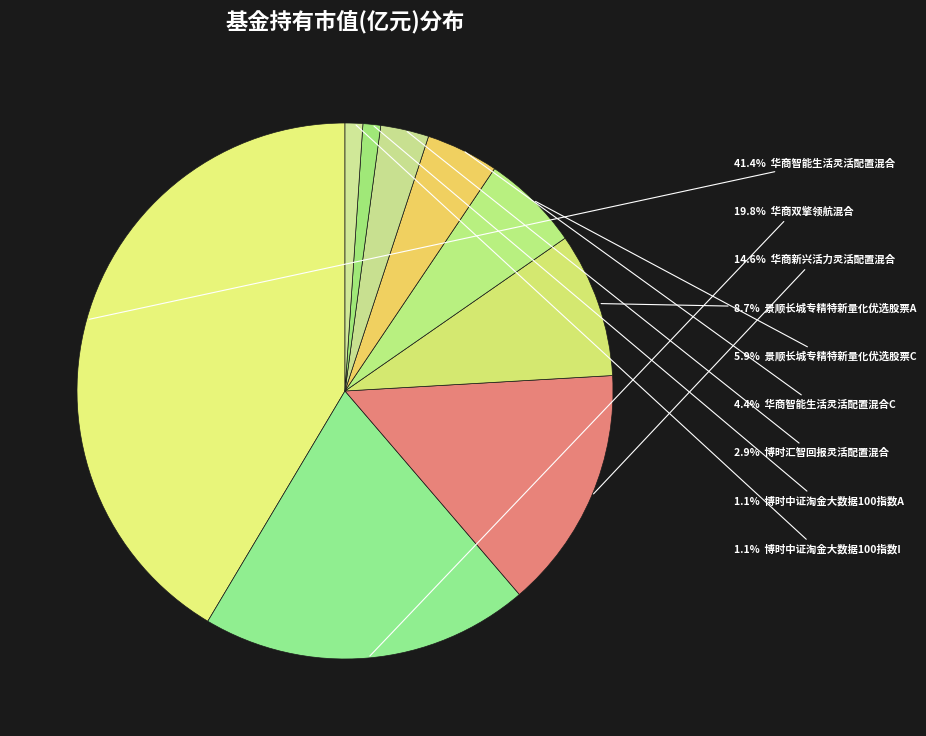

Is there any slice that represents more than half of the pie?

No